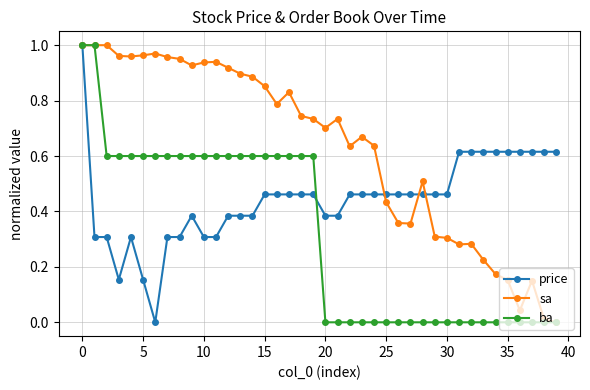

True or false: price has more than 1 points higher than both neighbors.

True